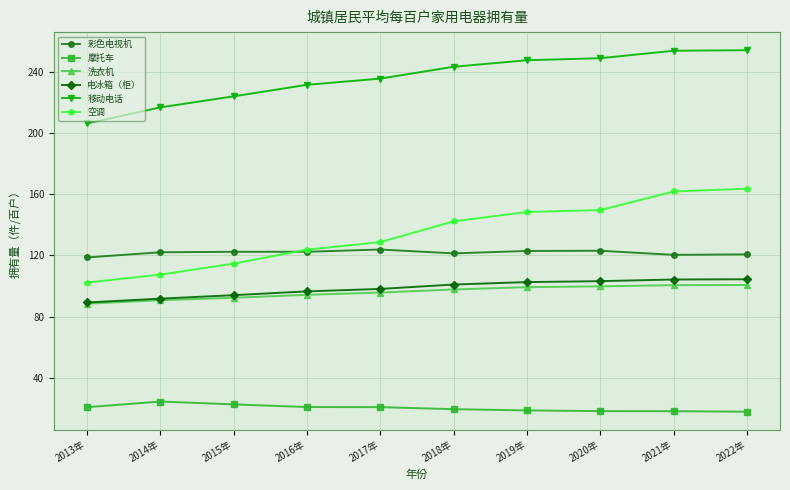

True or false: 空调 and 洗衣机 cross at least once.

False